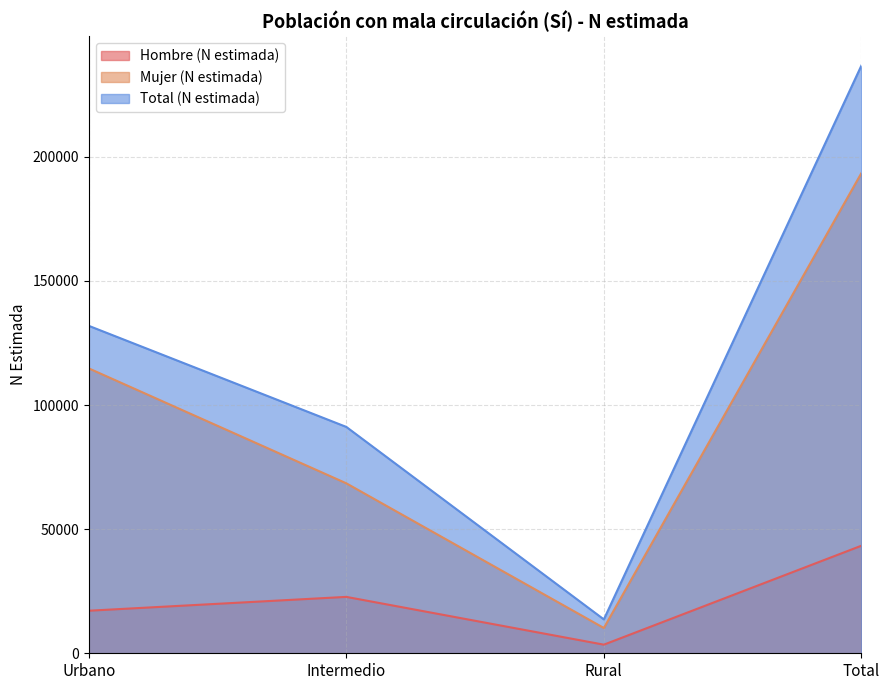

What is the maximum value for Mujer (N estimada)?

193435